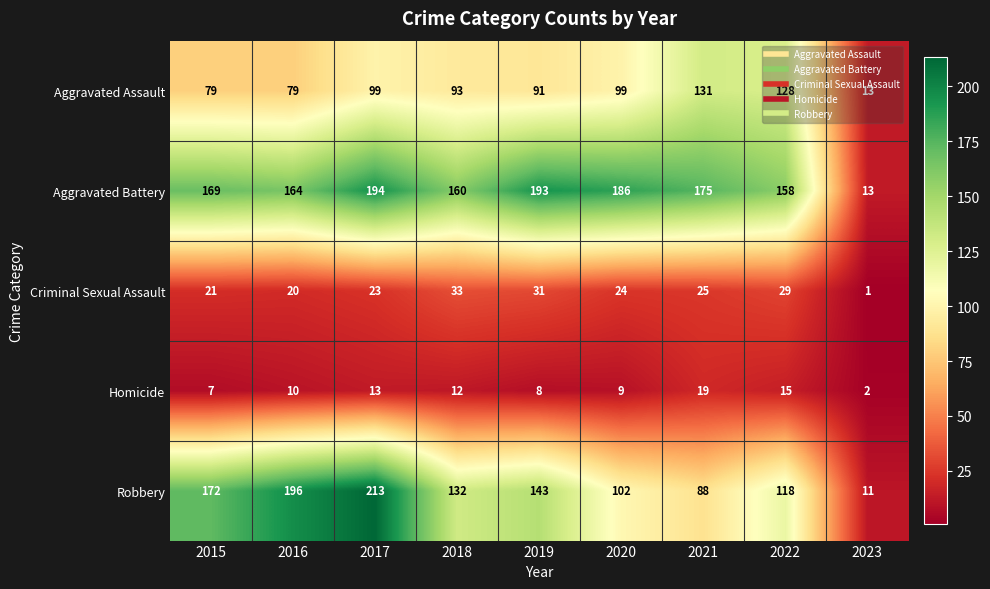

Which series changed the most between 2016 and 2018?

Robbery